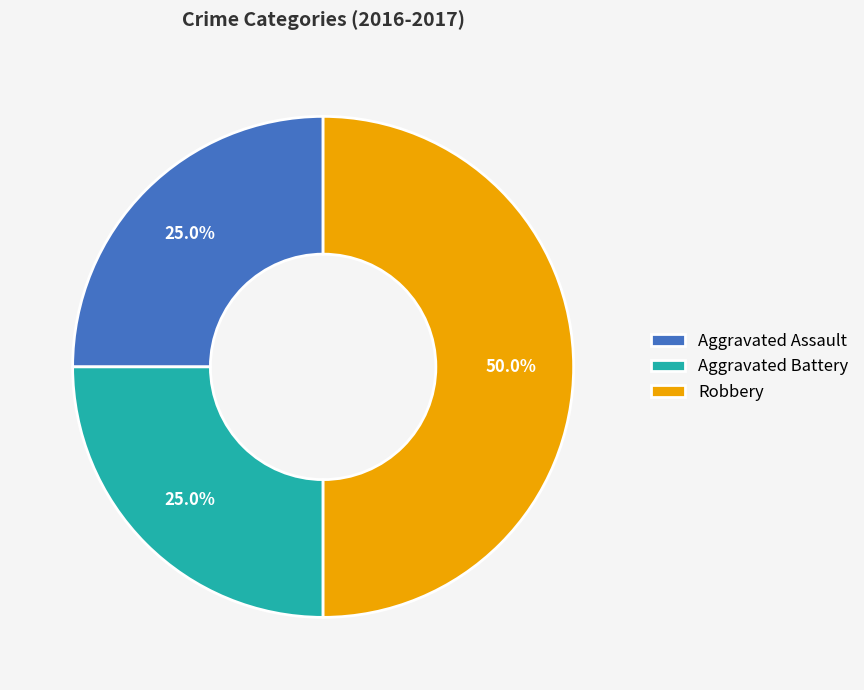

Does Aggravated Battery account for over 50% of the chart?

No